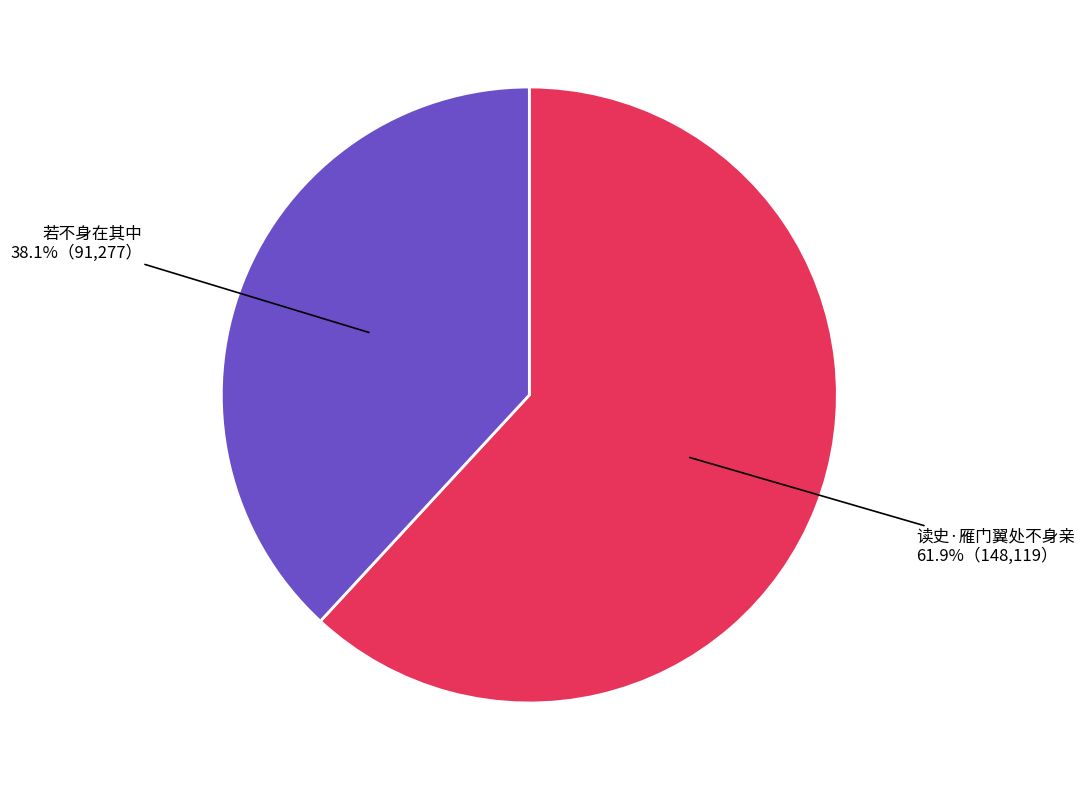

How many slices are in this pie chart?

2